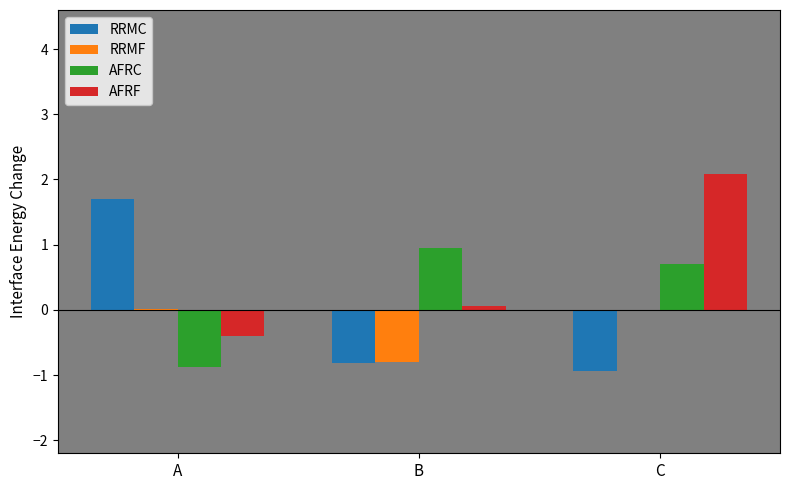

The value of RRMC at C is -0.3. True or false?

False